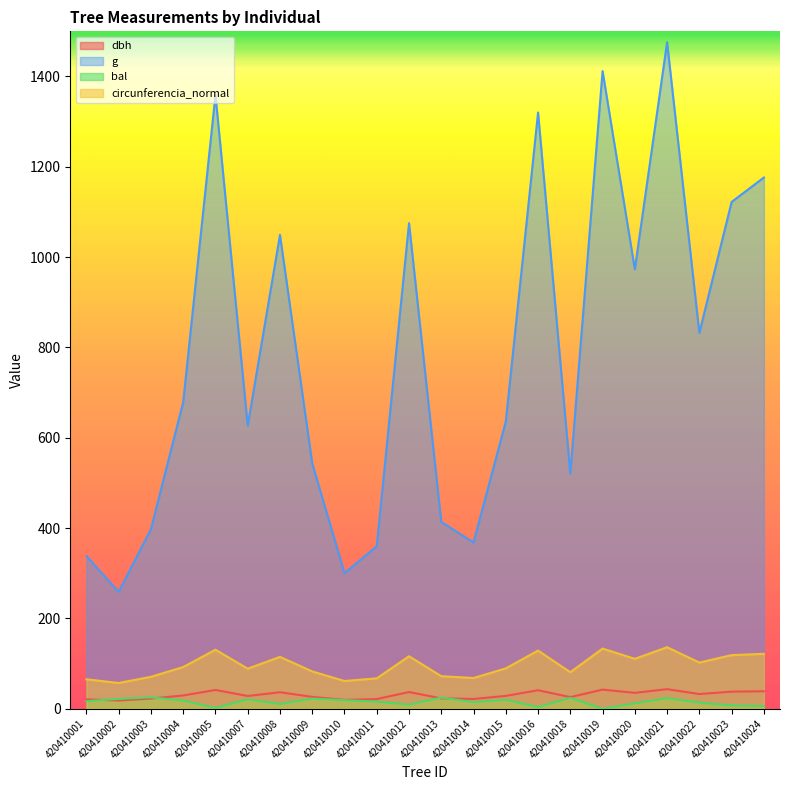

In g, how many points are lower than both neighbors (excluding endpoints)?

7